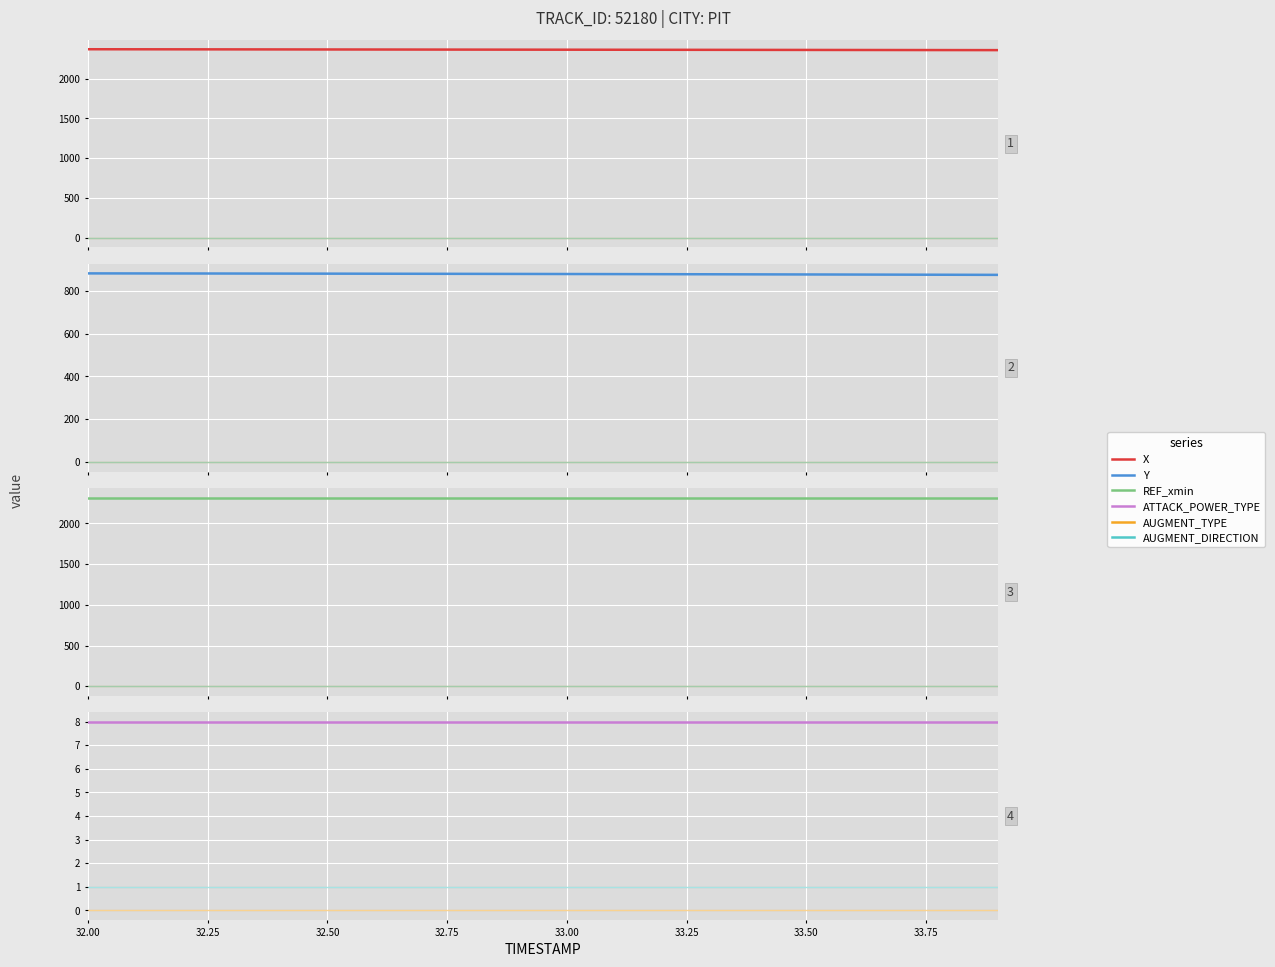

What is the value of the X point at the 7th from the left?

2365.8